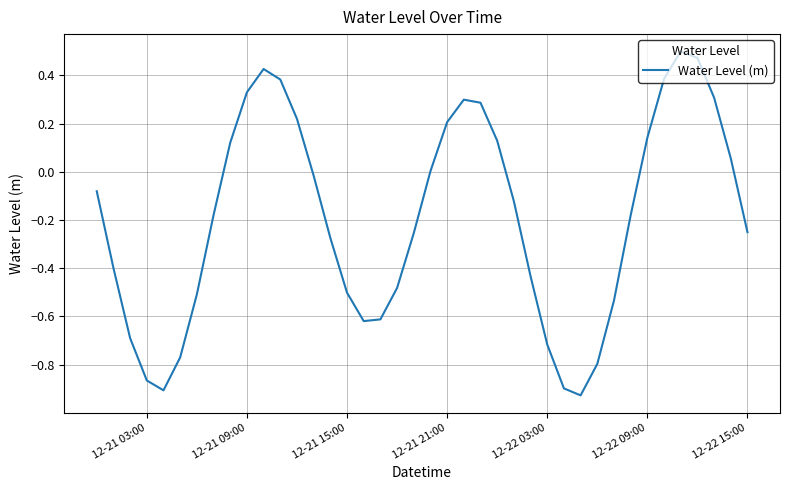

What is the difference between the maximum and minimum values?

1.4